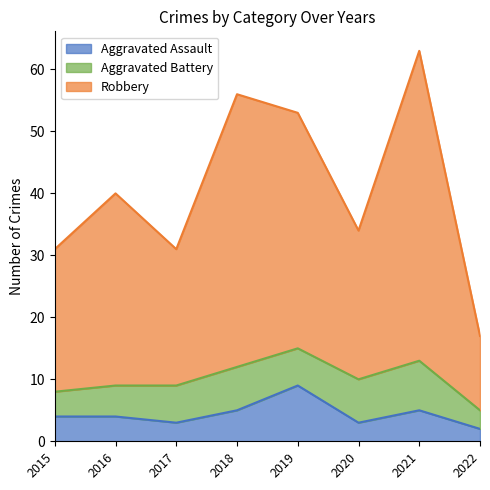

At which category does the chart reach its minimum across all series?

2022